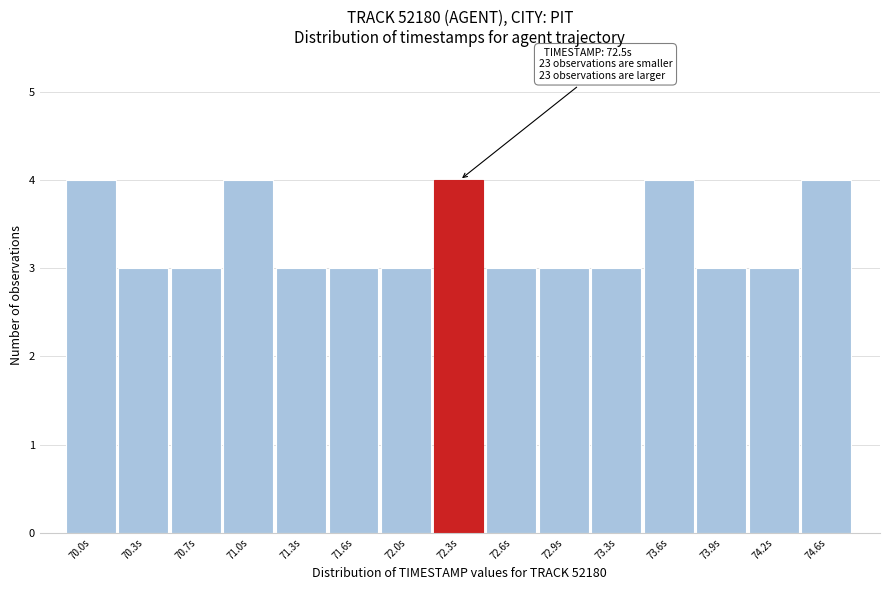

Reading right to left, transcribe all the data shown in this chart.

74.6s=4	74.2s=3	73.9s=3	73.6s=4	73.3s=3	72.9s=3	72.6s=3	72.3s=4	72.0s=3	71.6s=3	71.3s=3	71.0s=4	70.7s=3	70.3s=3	70.0s=4